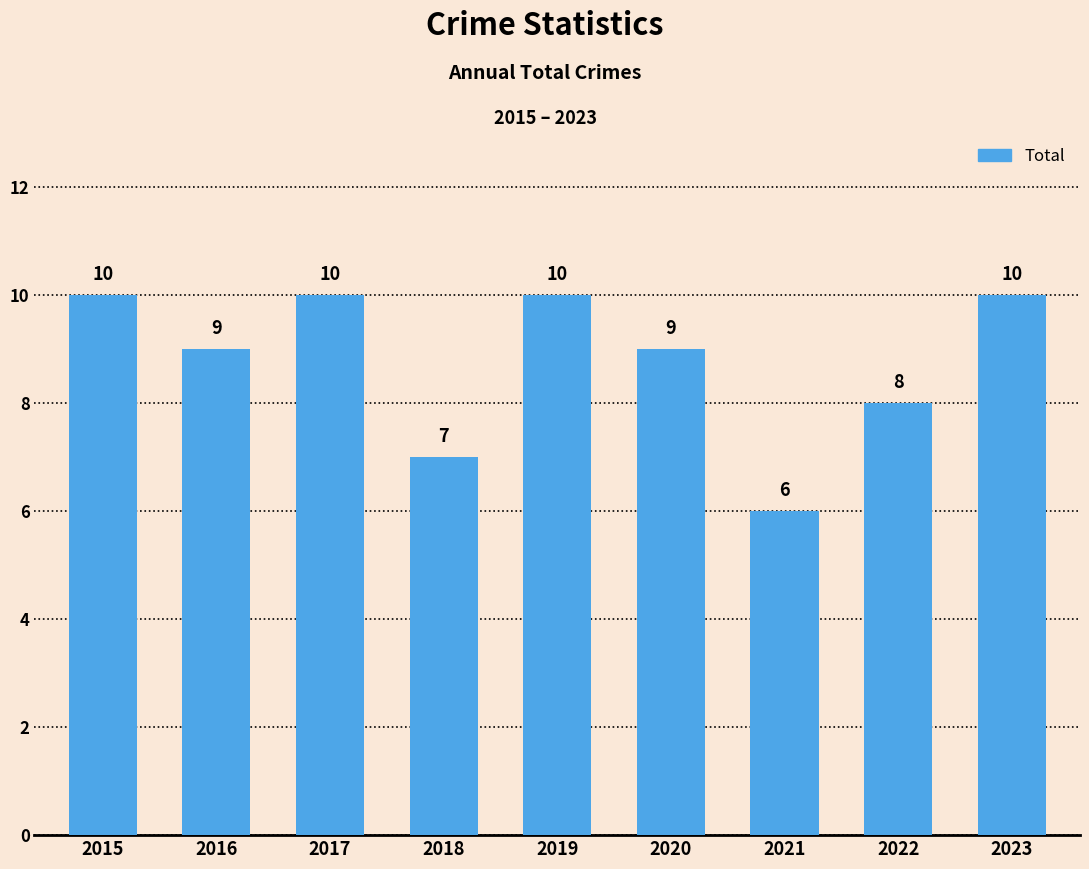

Between 2020 and 2017, which is larger?

2017